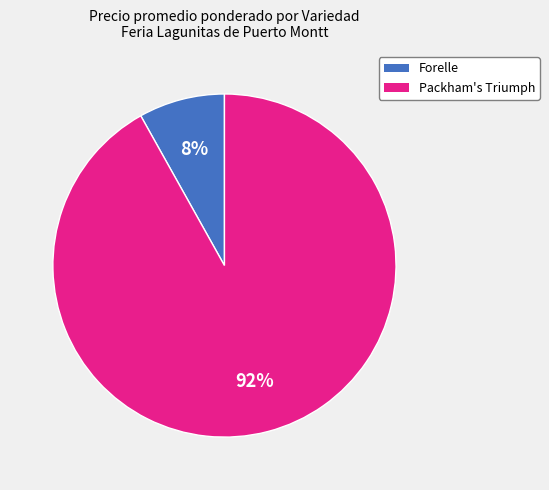

To the nearest percent, what is the average slice percentage?

50%